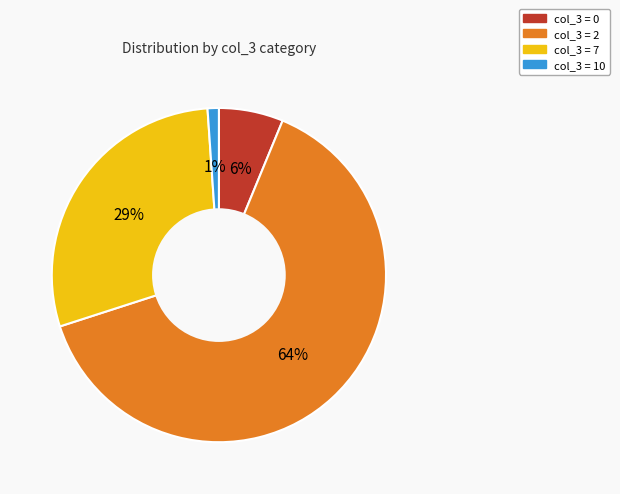

To the nearest percent, what is the average slice percentage?

25%